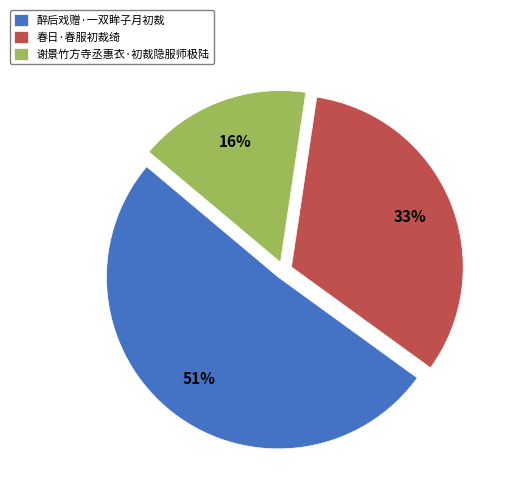

Does any single category account for the majority?

Yes